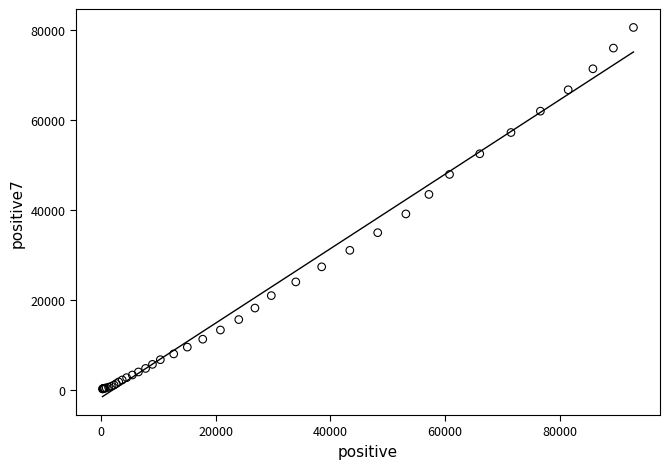

What Y value in the scatter plot is closest to 40395?

39118.1